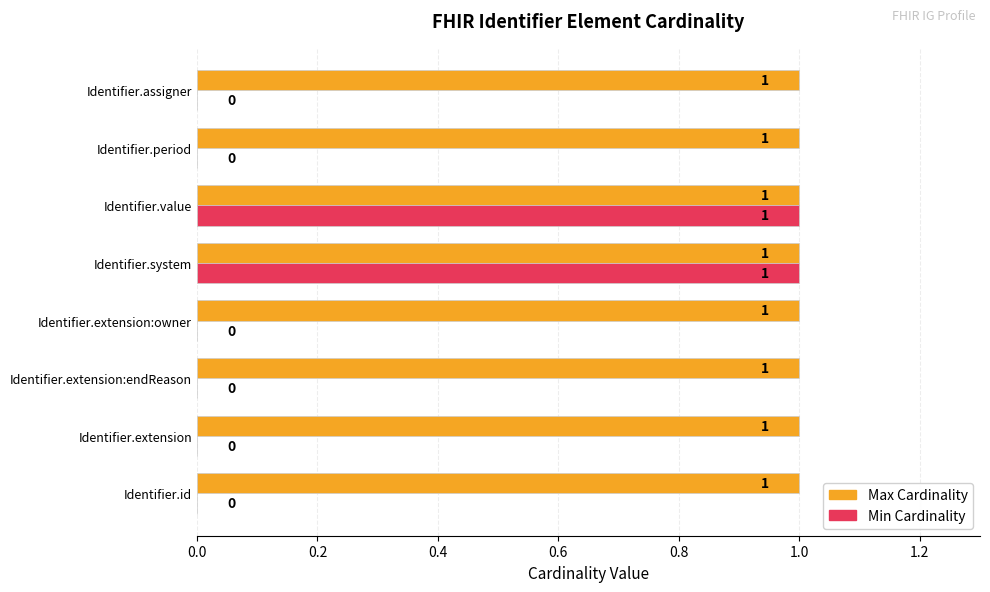

Which series changed the most between Identifier.extension and Identifier.value?

Min Cardinality